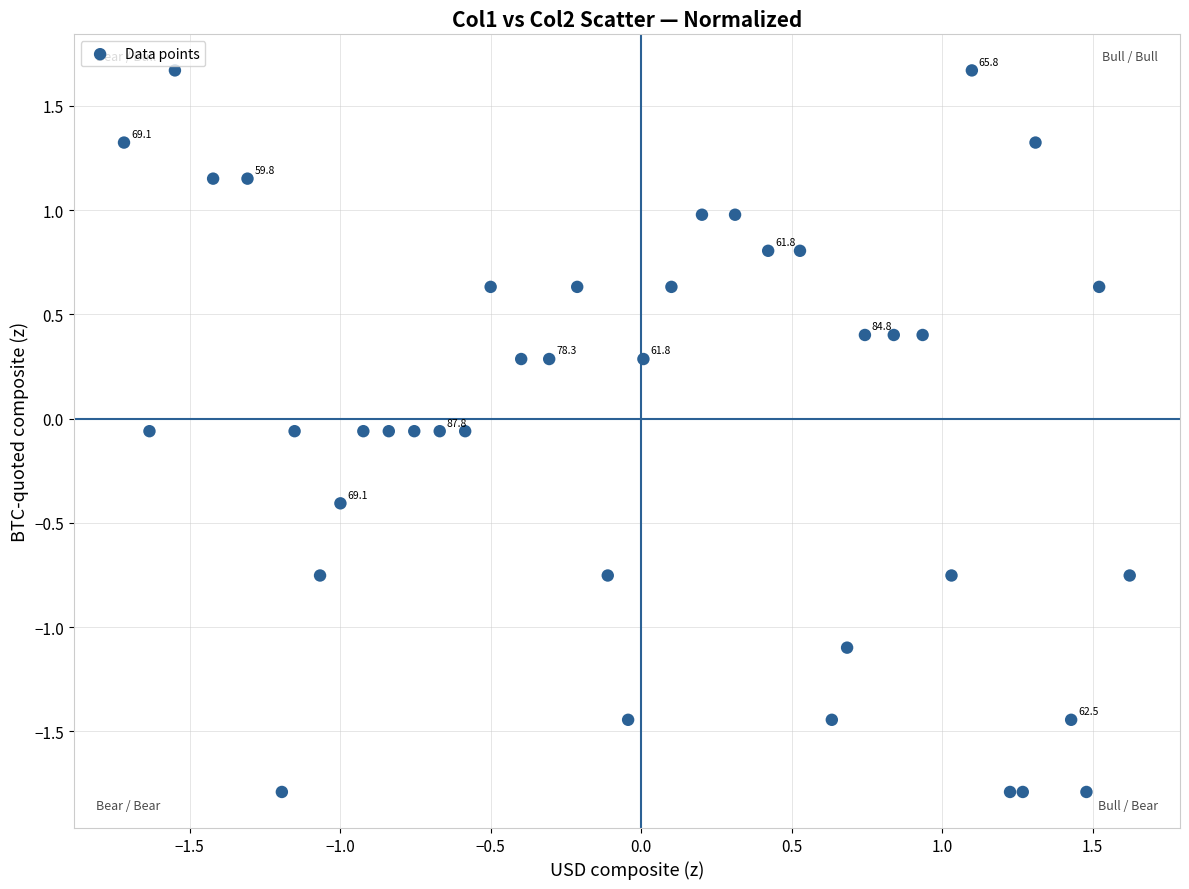

What is the range of X values (max minus min)?

3.3